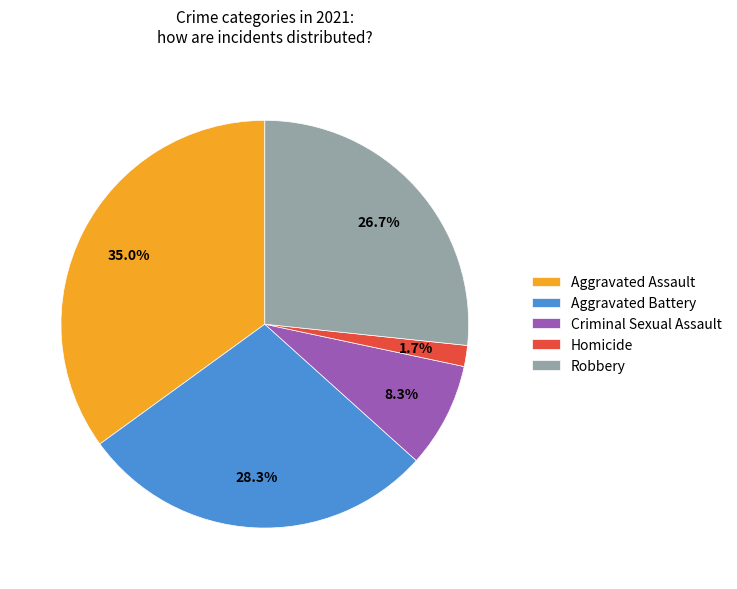

Count the number of slices in the pie.

5